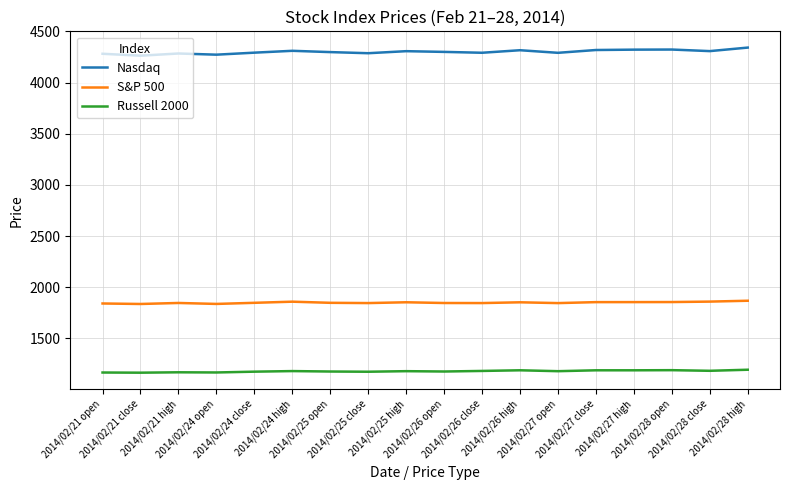

Rank the series by their average value, from highest to lowest.

Nasdaq, S&P 500, Russell 2000